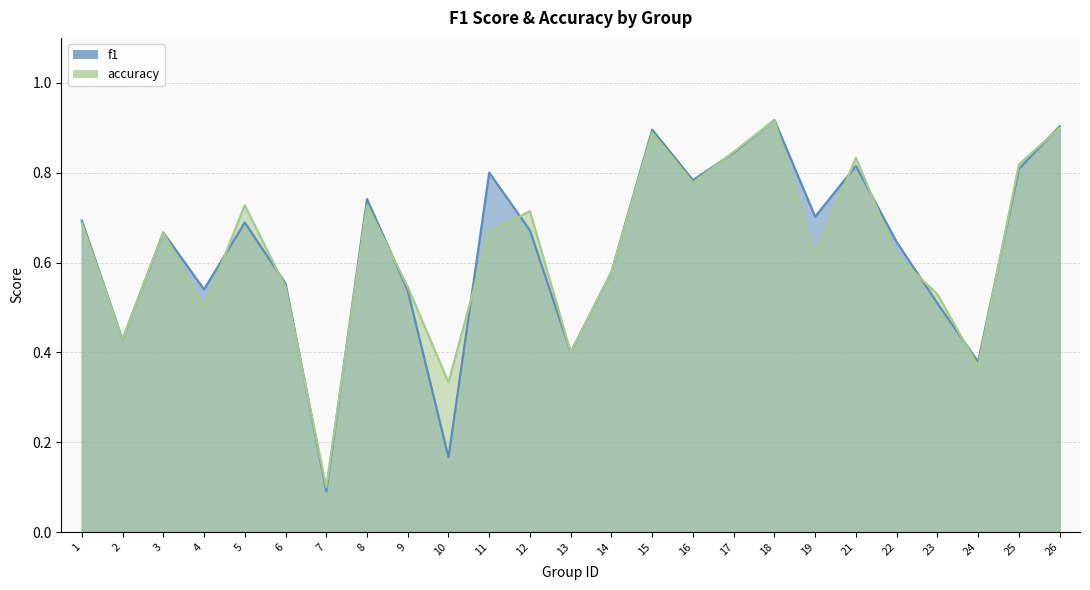

How many interior local peaks does the accuracy series have?

7